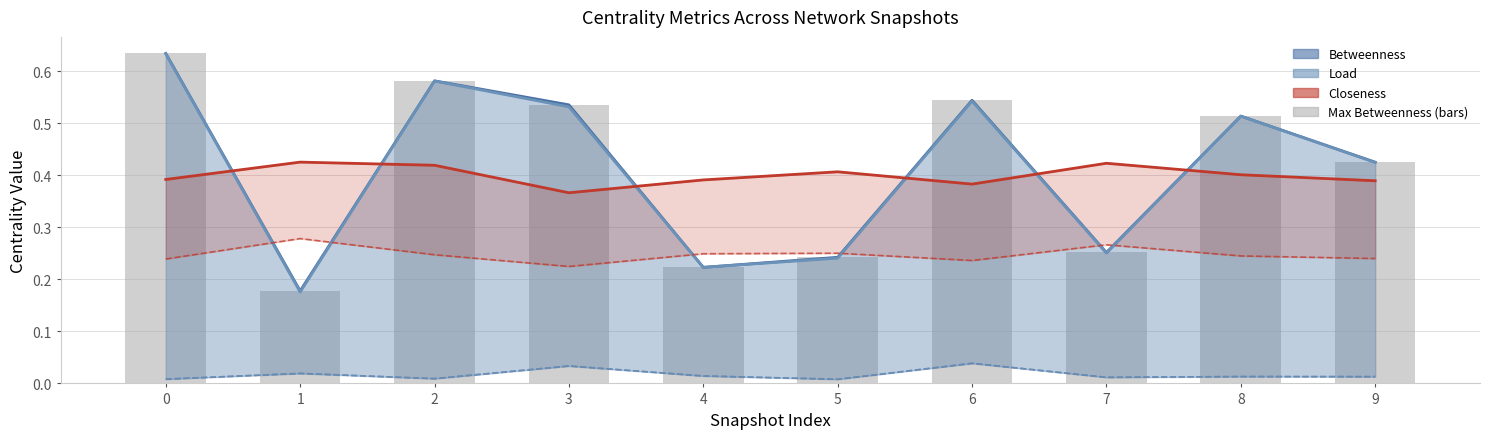

Where is avg Betweenness nearest to the value 0?

5